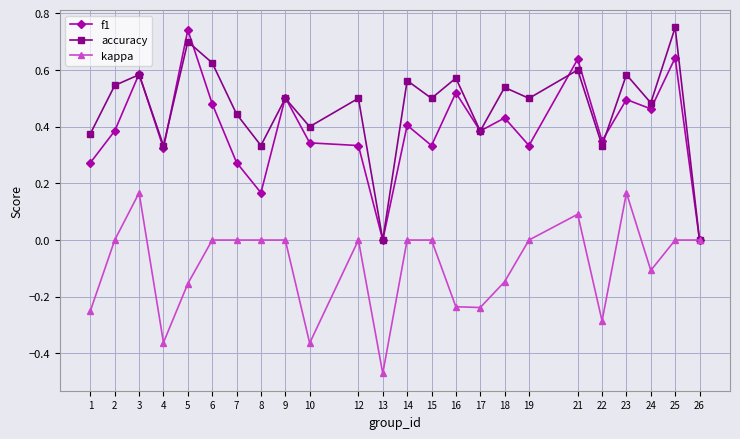

Which series has the largest total across all categories?

accuracy